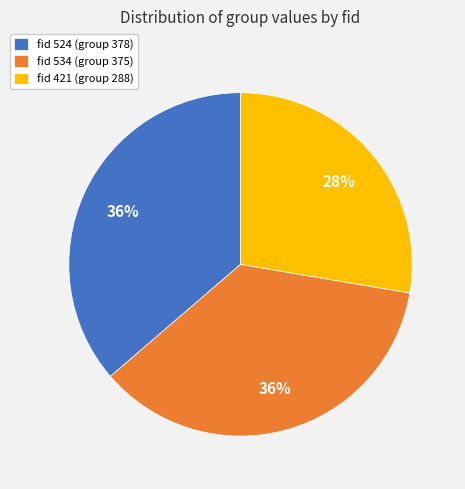

The fid 534 (group 375) slice represents 45% of the pie. True or false?

False